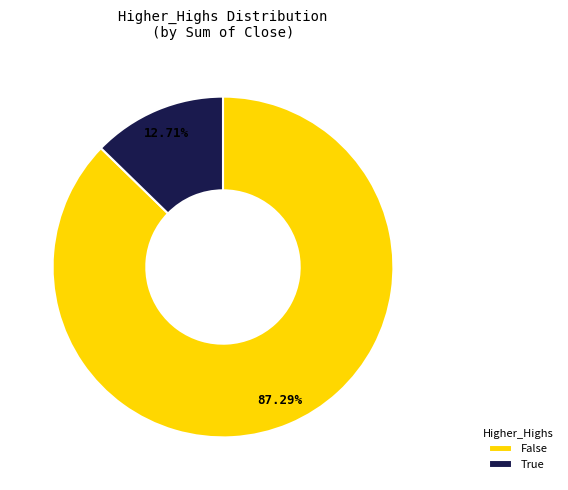

Rank the categories by value from highest to lowest.

False, True